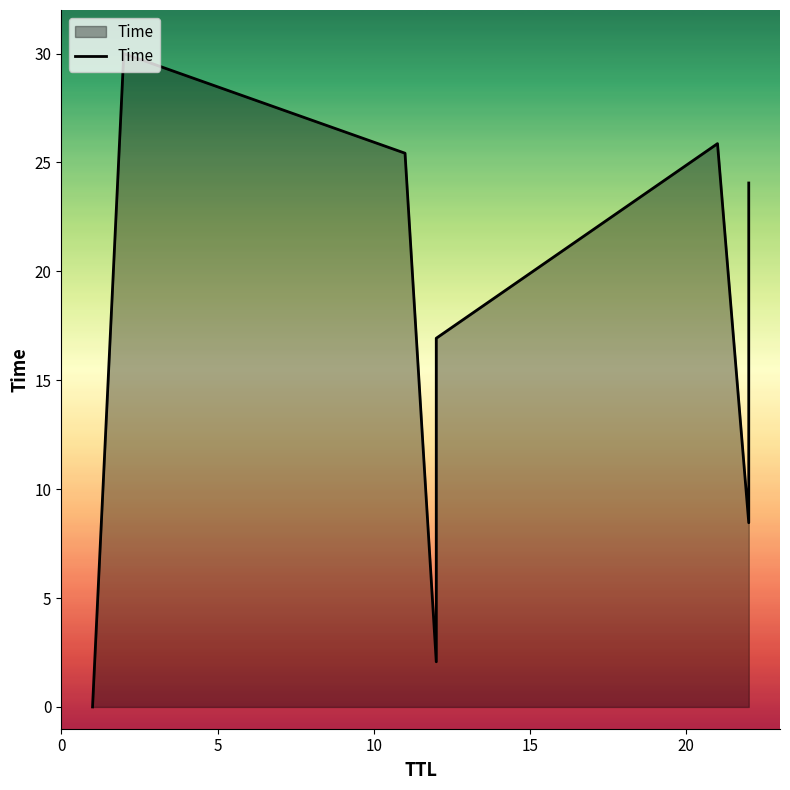

What is the change in value from 0 to 15?

+2.1